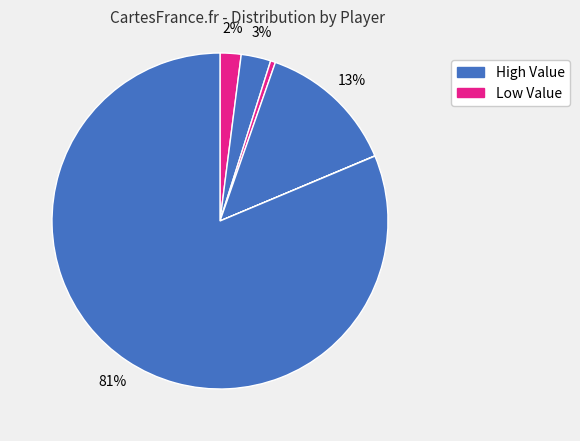

How many slices are in this pie chart?

6